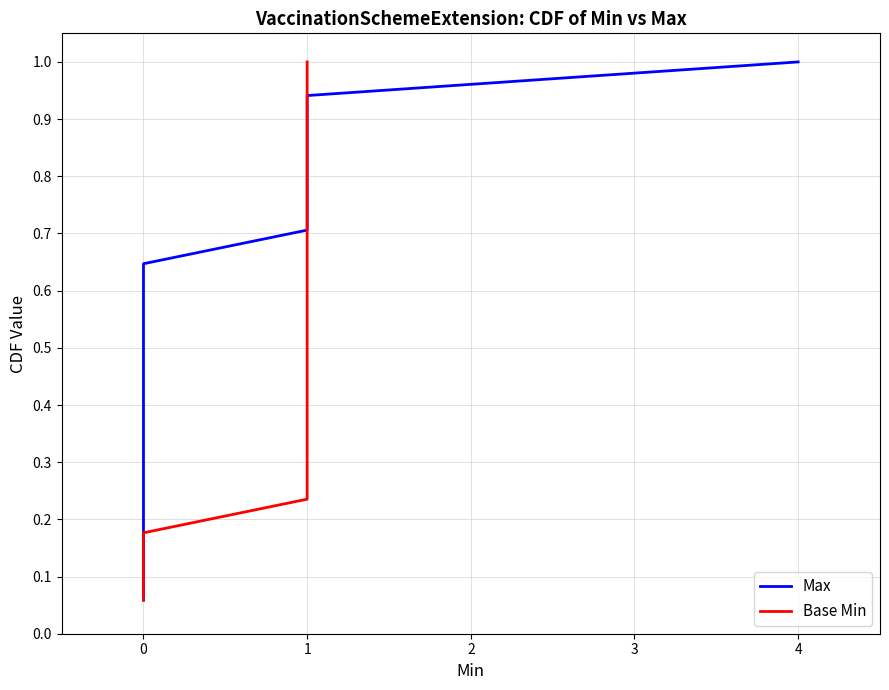

What is the difference between the maximum and minimum values in the Base Min series?

0.9